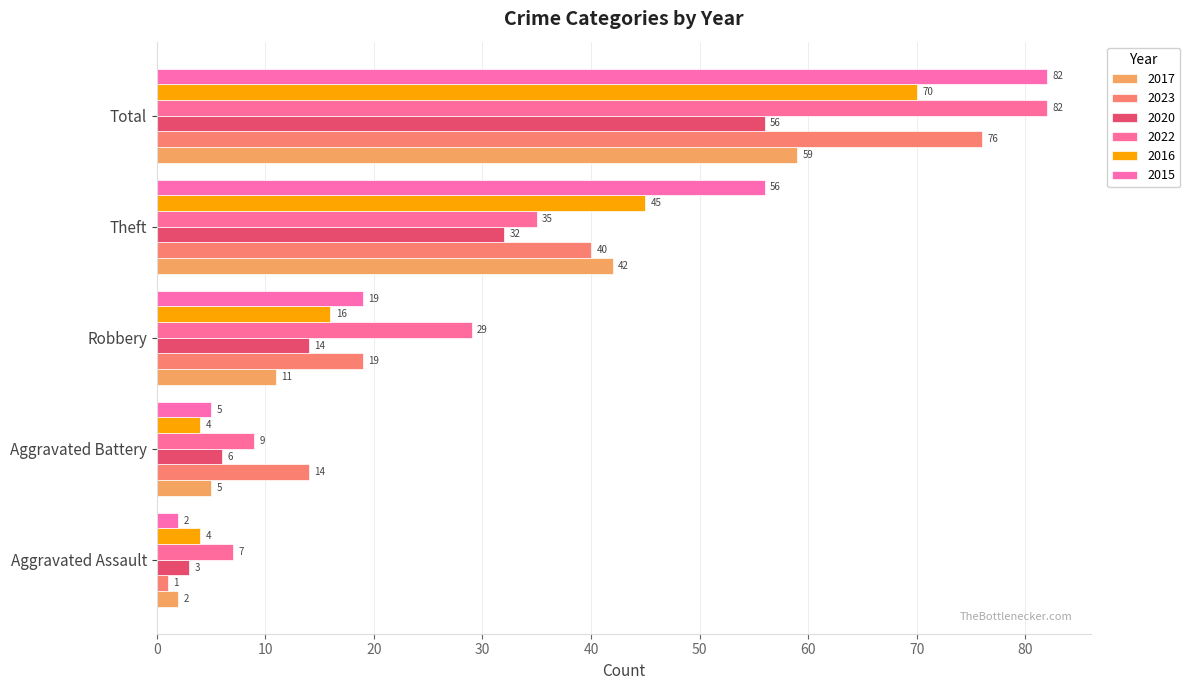

Is it true that 2020 equals 14 at Robbery?

True